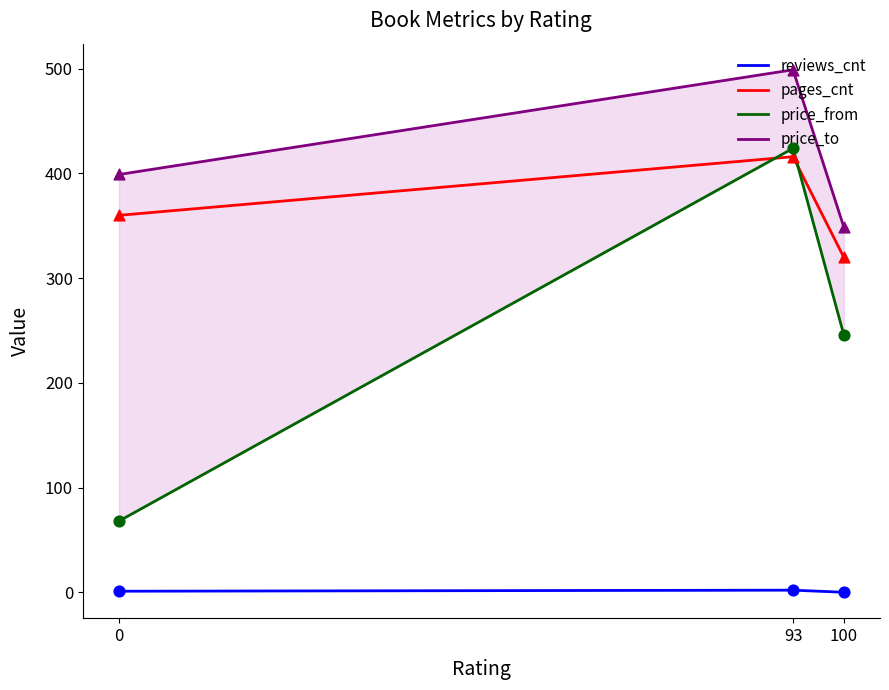

Which series reaches the minimum Y coordinate?

reviews_cnt